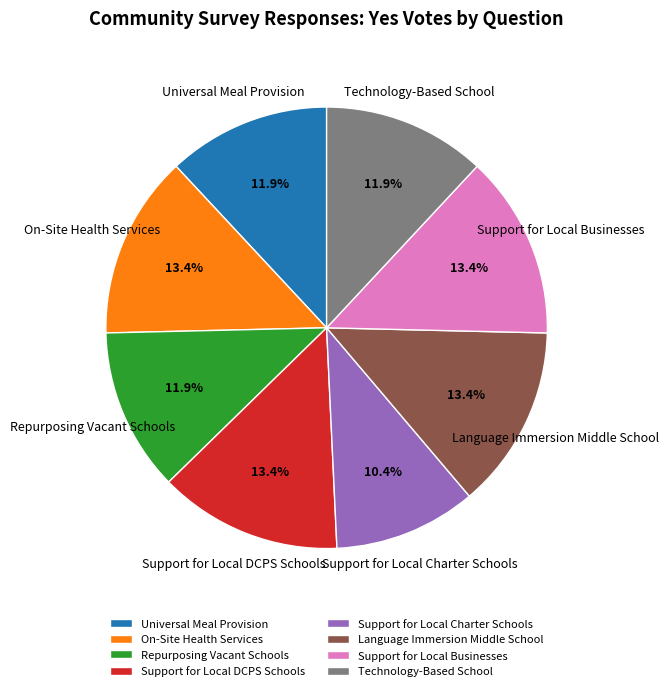

How many slices are in this pie chart?

8